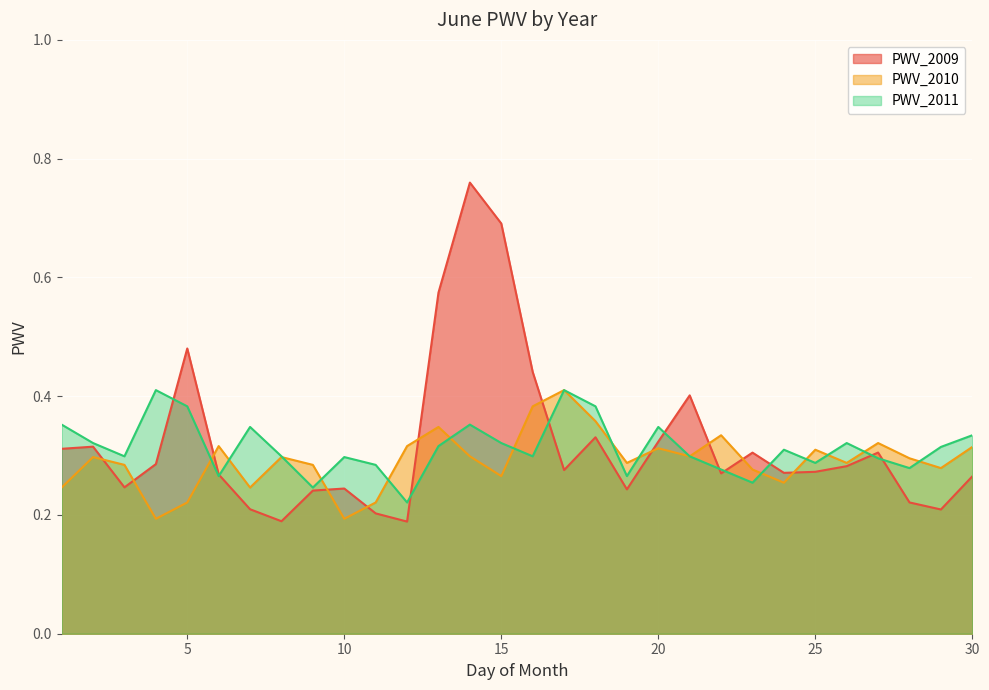

Read the PWV_2009 value at 8.

0.2